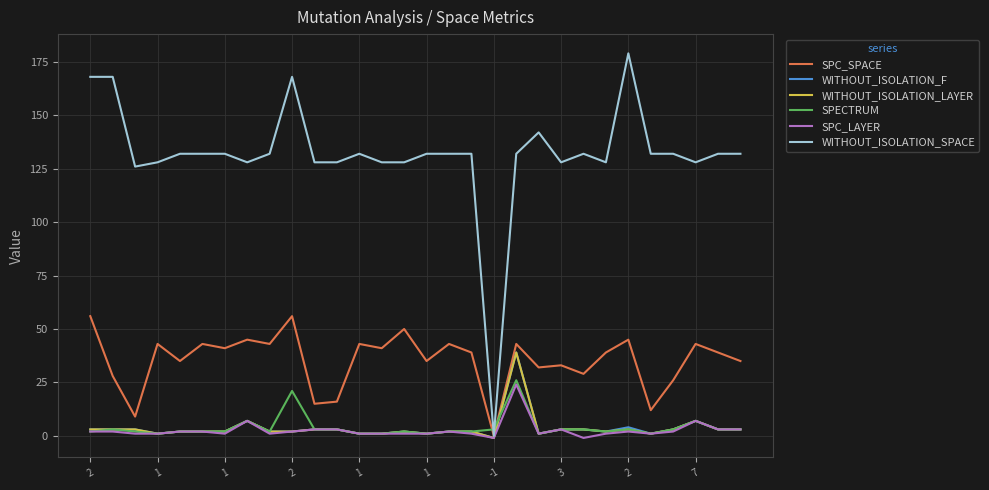

Which series has the widest spread of values?

WITHOUT_ISOLATION_SPACE